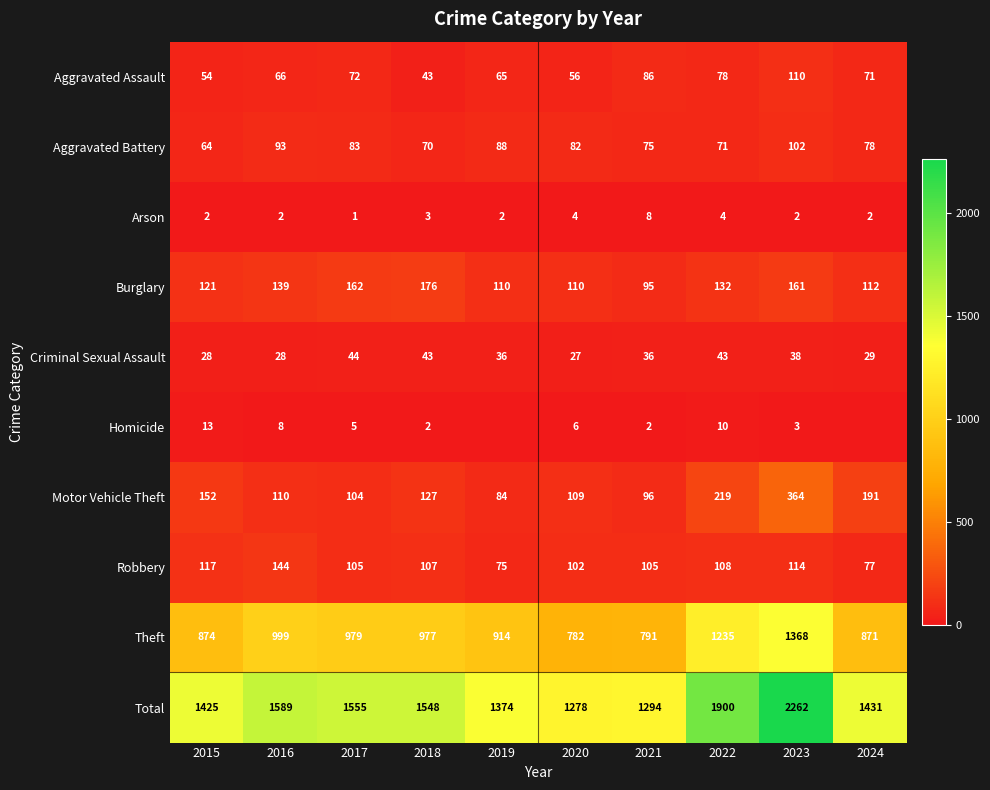

Is the value of Robbery at 2021 greater than the value of Aggravated Battery at 2023?

Yes